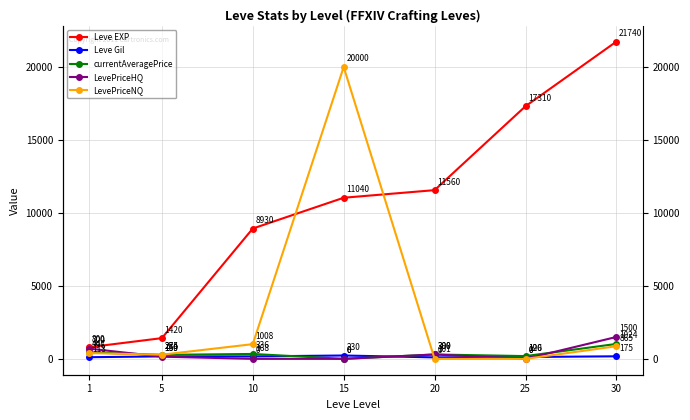

What is the spread (max minus min) of values at 25?

17310.0